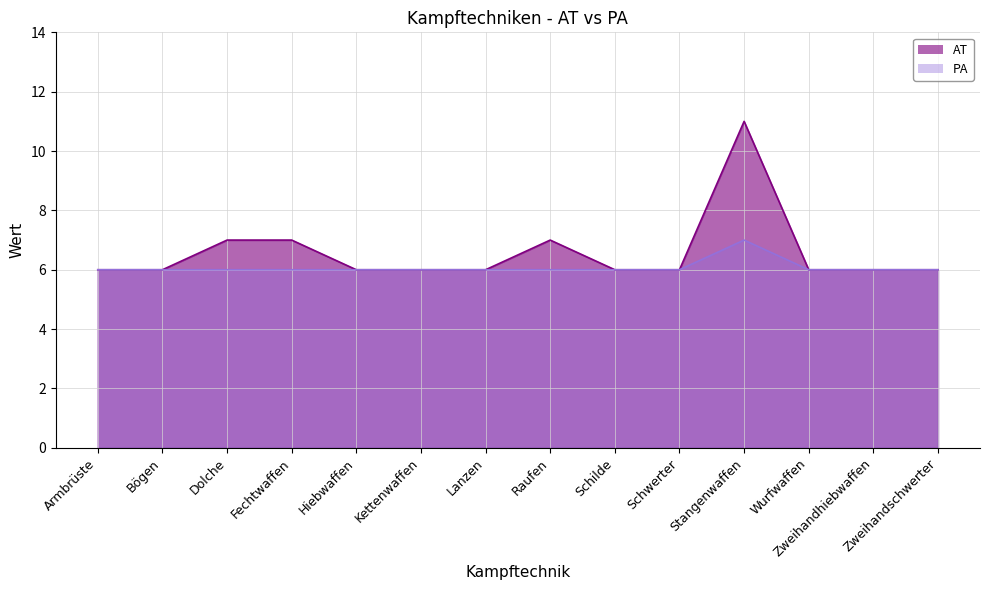

What position from the left is Fechtwaffen?

4